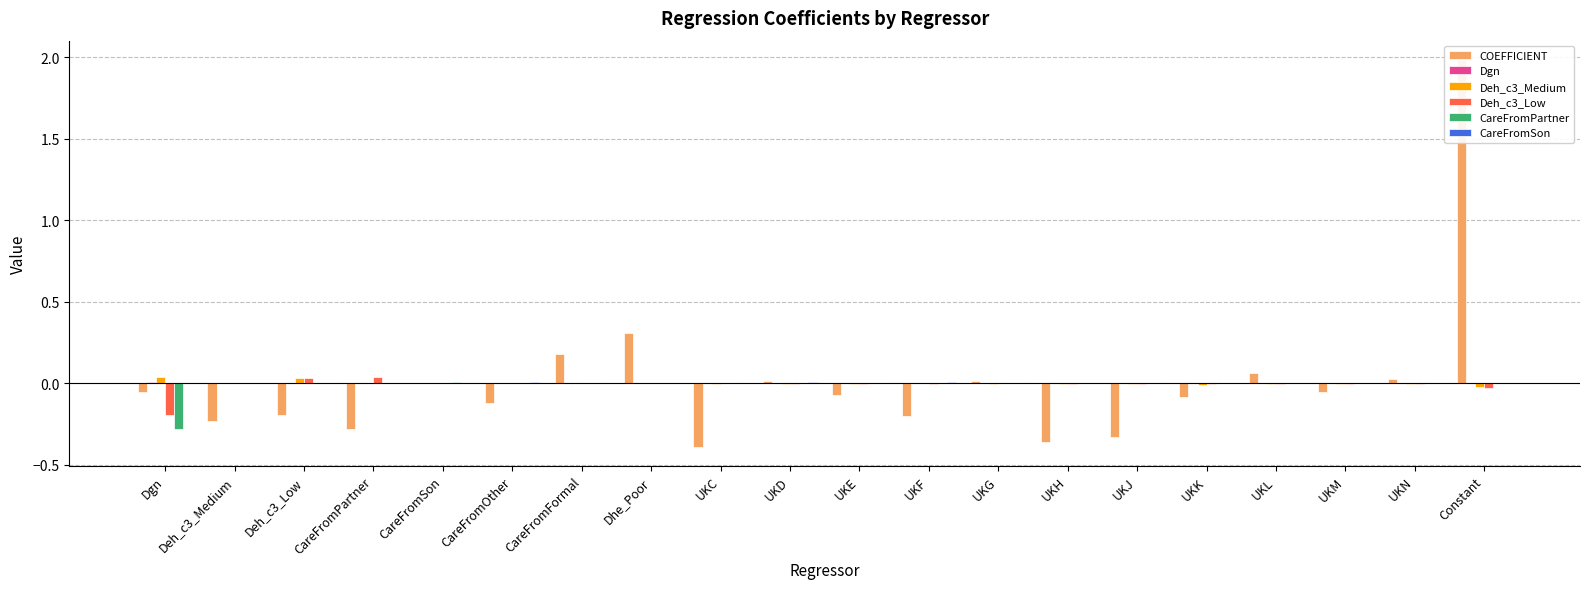

Reading right to left, extract all data points from this chart.

COEFFICIENT: 2.0	0.0	-0.1	0.1	-0.1	-0.3	-0.4	0.0	-0.2	-0.1	0.0	-0.4	0.3	0.2	-0.1	-0.0	-0.3	-0.2	-0.2	-0.1
Dgn: -0.0	-0.0	0.0	-0.0	-0.0	0.0	-0.0	-0.0	-0.0	-0.0	-0.0	0.0	0.0	0.0	-0.0	-0.0	-0.0	0.0	-0.0	0.0
Deh_c3_Medium: -0.0	-0.0	-0.0	-0.0	-0.0	-0.0	-0.0	-0.0	-0.0	-0.0	-0.0	-0.0	-0.0	0.0	-0.0	-0.0	0.0	0.0	-0.0	0.0
Deh_c3_Low: -0.0	-0.0	-0.0	-0.0	-0.0	-0.0	-0.0	-0.0	-0.0	-0.0	-0.0	0.0	0.0	0.0	-0.0	0.0	0.0	0.0	0.0	-0.2
CareFromPartner: 0.0	0.0	0.0	0.0	0.0	-0.0	0.0	0.0	0.0	-0.0	0.0	-0.0	0.0	0.0	-0.0	0.0	0.0	0.0	-0.0	-0.3
CareFromSon: 0.0	0.0	0.0	0.0	0.0	0.0	0.0	0.0	0.0	0.0	0.0	-0.0	0.0	-0.0	0.0	-0.0	-0.0	-0.0	-0.0	-0.0